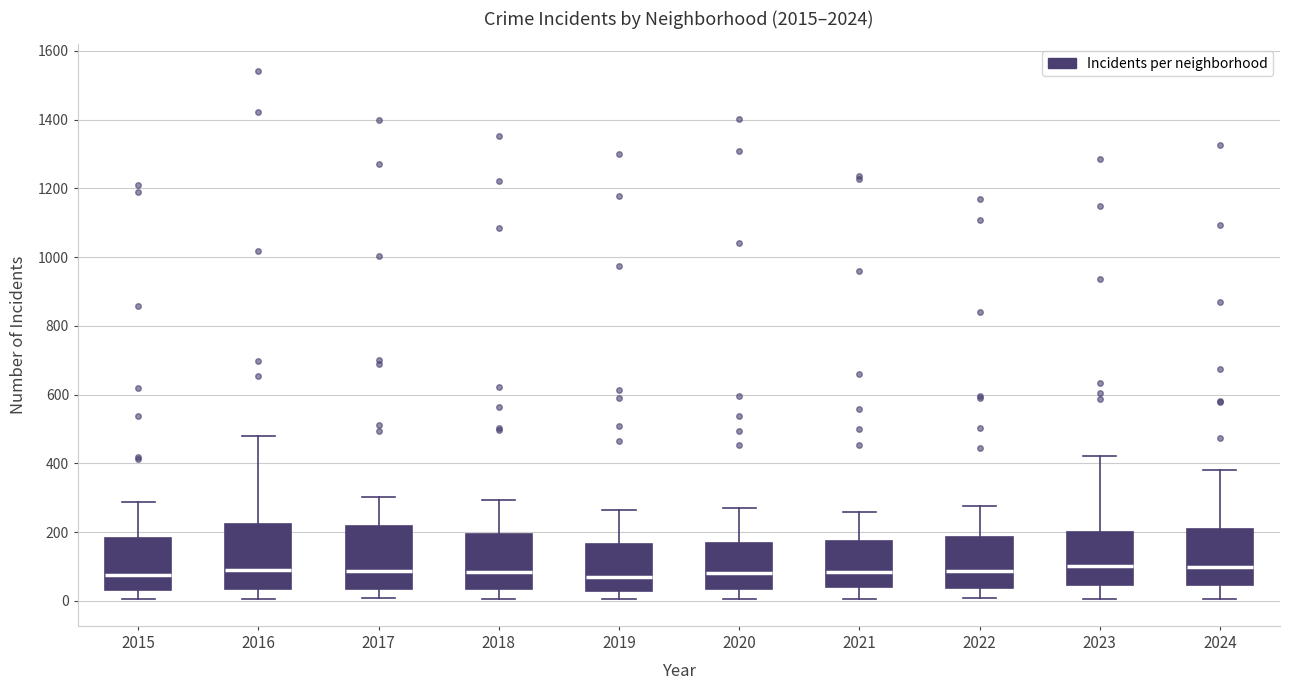

Reading left to right, read every box against the y-axis: the position of its median line, the range the box covers, and the ends of its whiskers. The values are not printed on the chart, so give them approximately, as read against the axis.

2015: median 80, box 40 to 180, whiskers 0 to 280
2016: median 80, box 40 to 220, whiskers 0 to 480
2017: median 80, box 40 to 220, whiskers 0 to 300
2018: median 80, box 40 to 200, whiskers 0 to 300
2019: median 80, box 20 to 160, whiskers 0 to 260
2020: median 80, box 40 to 160, whiskers 0 to 260
2021: median 80, box 40 to 180, whiskers 0 to 260
2022: median 80, box 40 to 180, whiskers 0 to 280
2023: median 100, box 40 to 200, whiskers 0 to 420
2024: median 100, box 40 to 220, whiskers 0 to 380